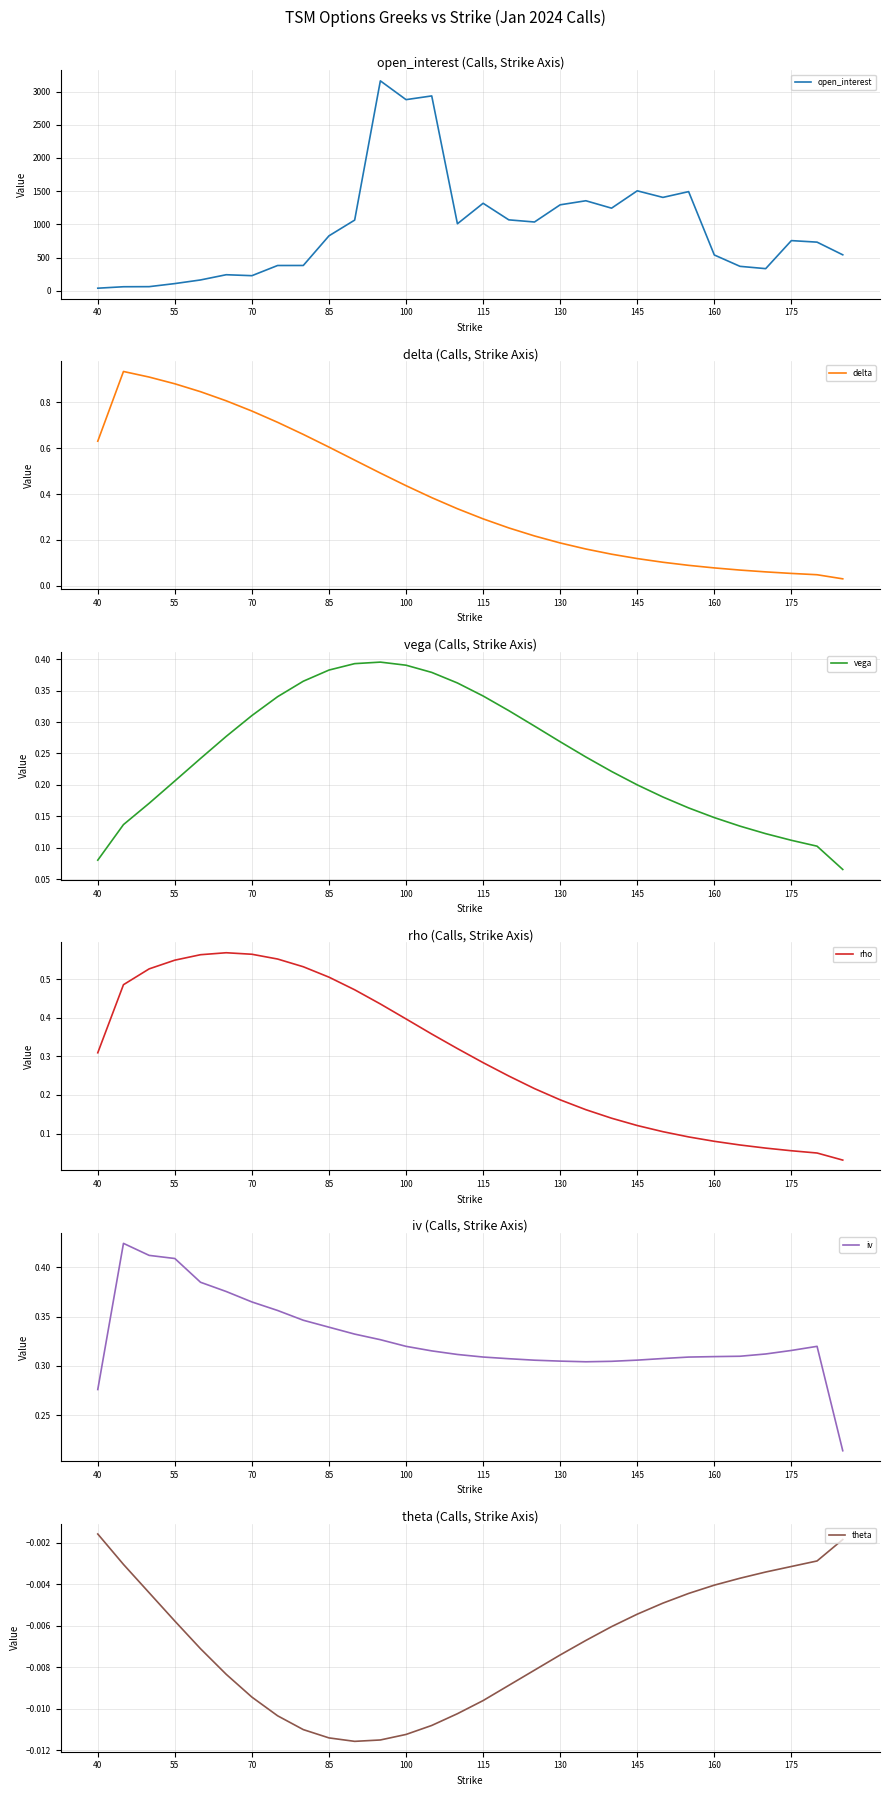

True or false: open_interest has a value of 1852.7 at 115.

False